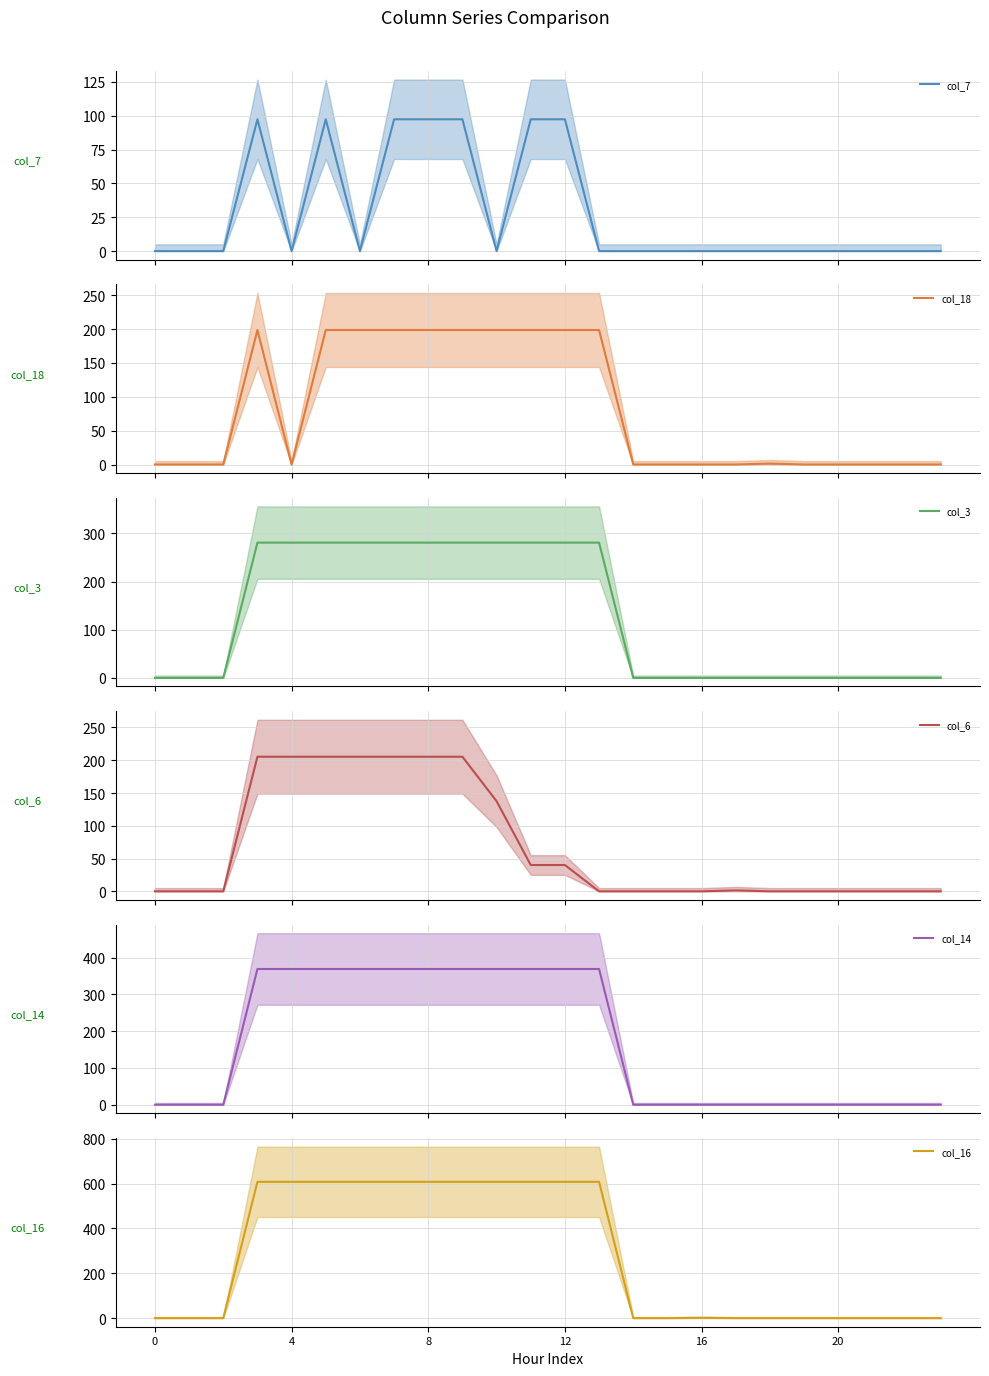

Reading left to right, transcribe all the data shown in this chart.

col_7: 0.0	0.0	0.0	97.4	0.0	97.4	0.0	97.4	97.4	97.4	0.0	97.4	97.4	0.0	0.0	0.0	0.0	0.0	0.0	0.0	0.0	0.0	0.0	0.0
col_18: 0.0	0.0	0.0	198.8	0.0	198.8	198.8	198.8	198.8	198.8	198.8	198.8	198.8	198.8	0.0	0.0	0.0	0.0	1.4	0.0	0.0	0.0	0.0	0.0
col_3: 0.0	0.0	0.0	281.0	281.0	281.0	281.0	281.0	281.0	281.0	281.0	281.0	281.0	281.0	0.0	0.0	0.0	0.0	0.0	0.0	0.0	0.0	0.0	0.0
col_6: 0.0	0.0	0.0	205.3	205.3	205.3	205.3	205.3	205.3	205.3	137.5	40.1	40.1	0.0	0.0	0.0	0.0	1.4	0.0	0.0	0.0	0.0	0.0	0.0
col_14: 0.0	0.0	0.0	368.8	368.8	368.8	368.8	368.8	368.8	368.8	368.8	368.8	368.8	368.8	0.0	0.0	0.0	0.0	0.0	0.0	0.0	0.0	0.0	0.0
col_16: 0.0	0.0	0.0	608.1	608.1	608.1	608.1	608.1	608.1	608.1	608.1	608.1	608.1	608.1	0.0	0.0	1.5	0.0	0.0	0.0	0.0	0.0	0.0	0.0